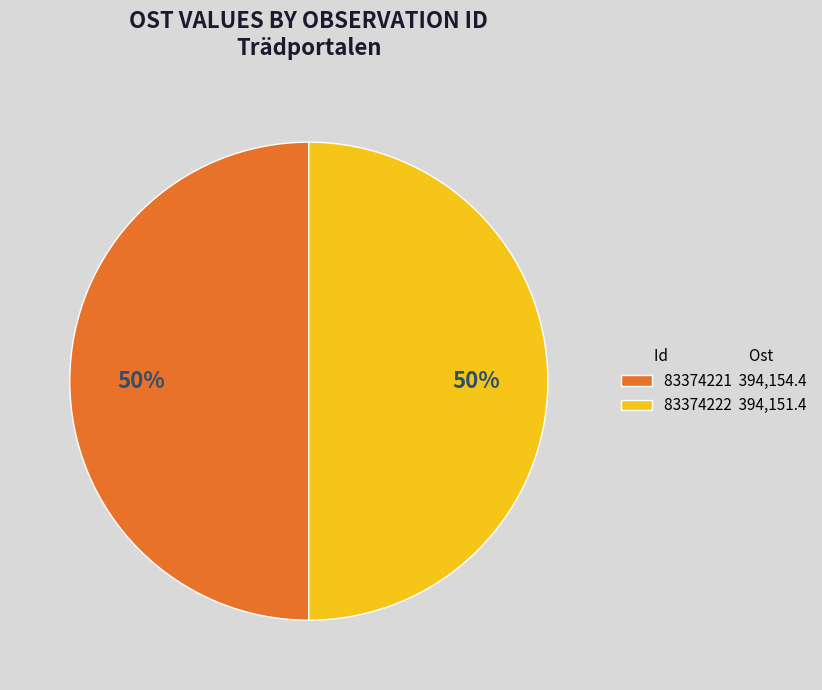

Combined, do 83374222 and 83374221 account for over 50%?

Yes